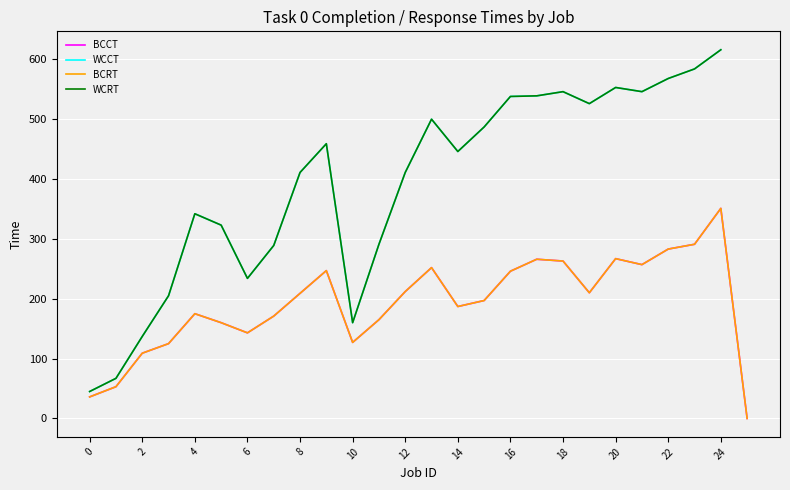

How many lines are shown in the chart?

4